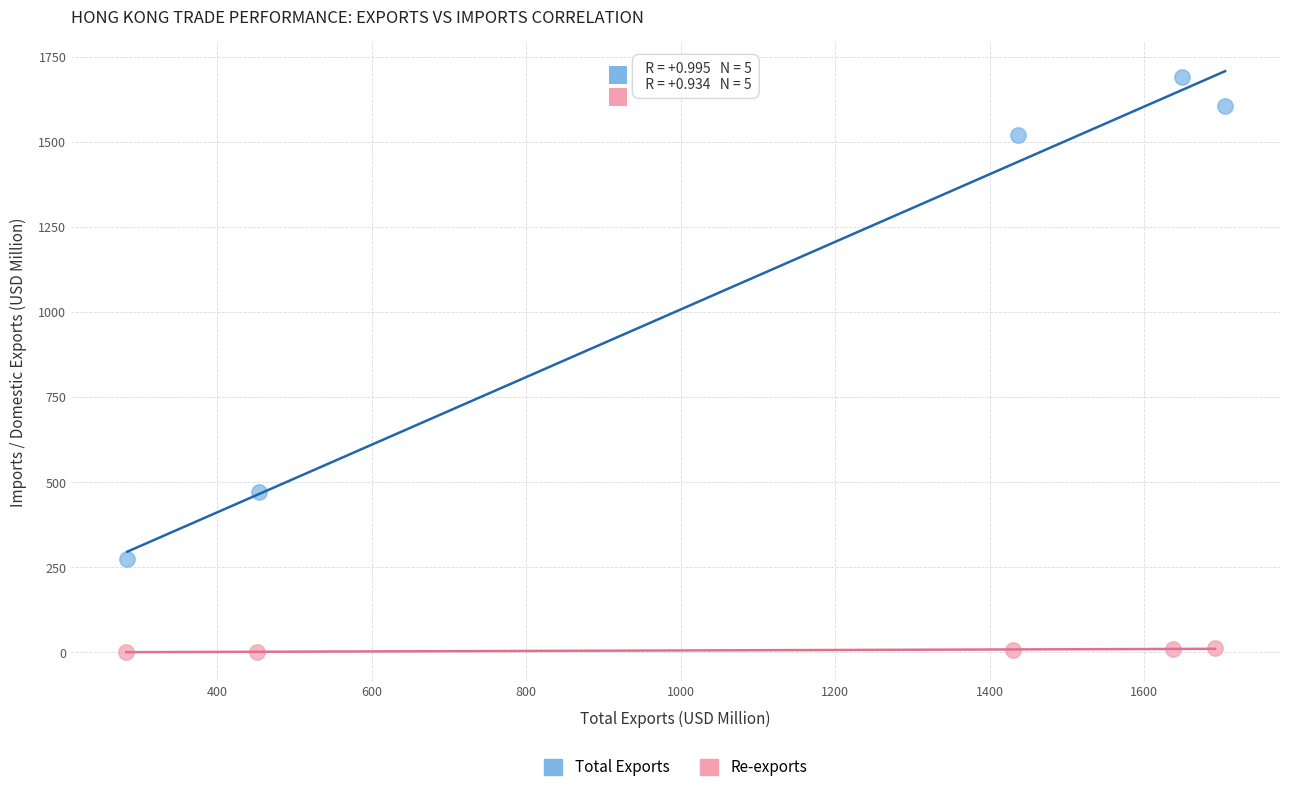

Which series contains the highest Y value?

Total Exports